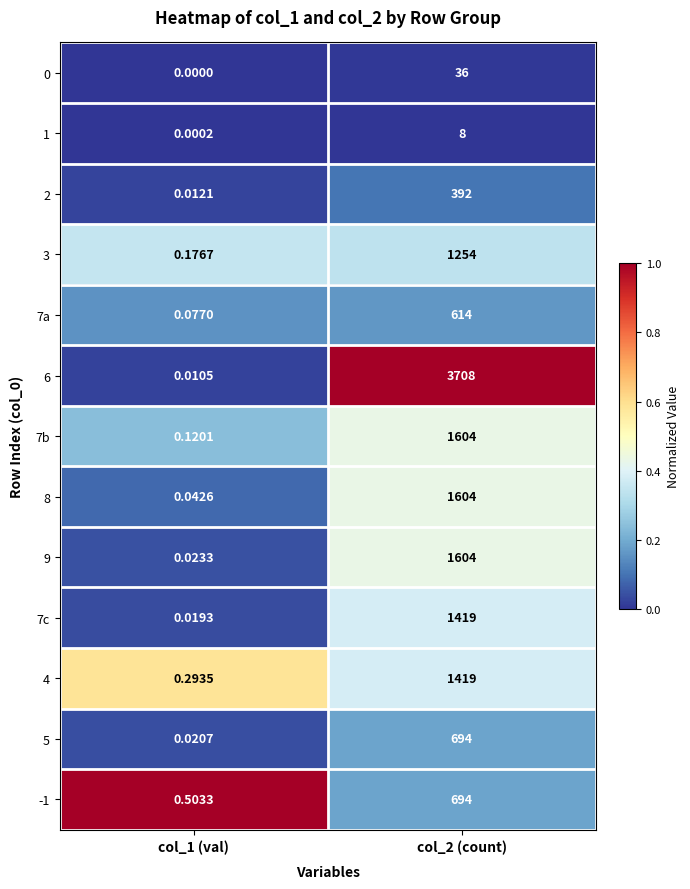

What is the maximum value shown in the chart?

3708.0